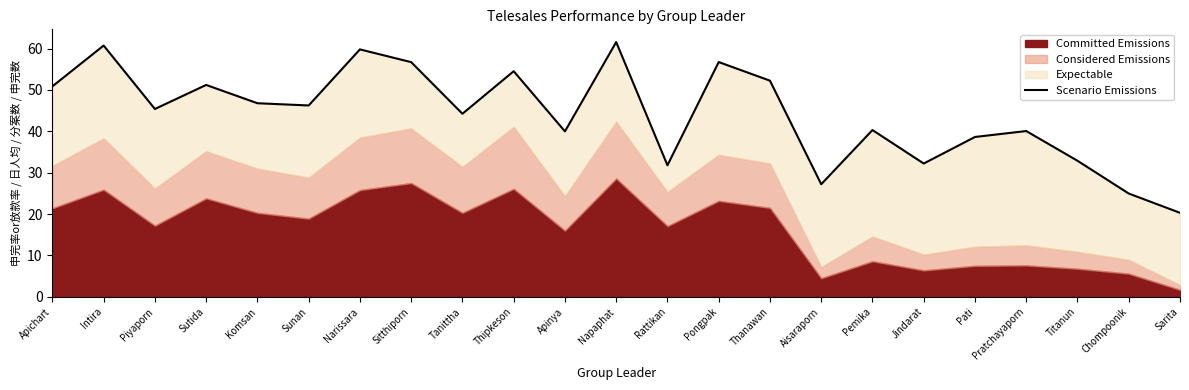

What is the minimum value shown in the chart?

20.3